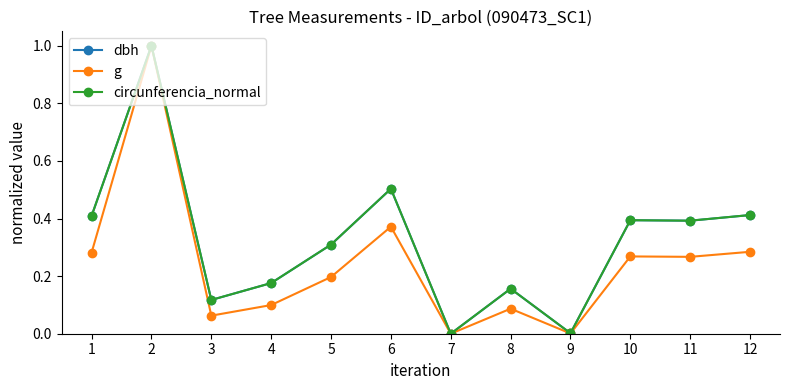

Does the chart have visible grid lines?

No